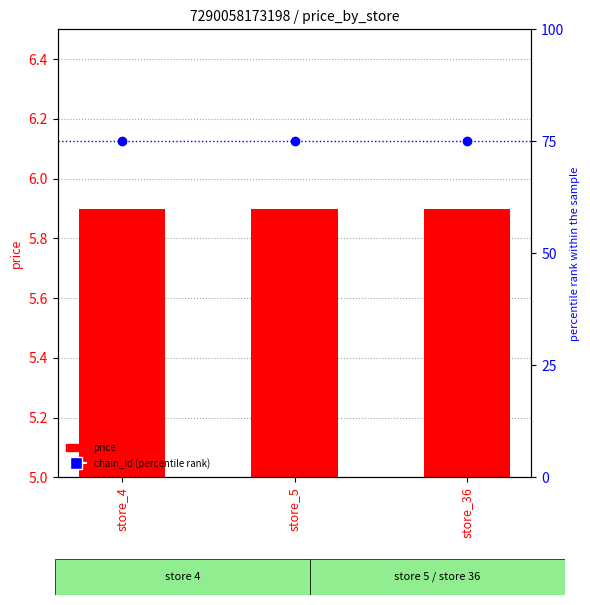

Is the value of chain_id (percentile rank) at store_36 greater than the value of price at store_5?

Yes